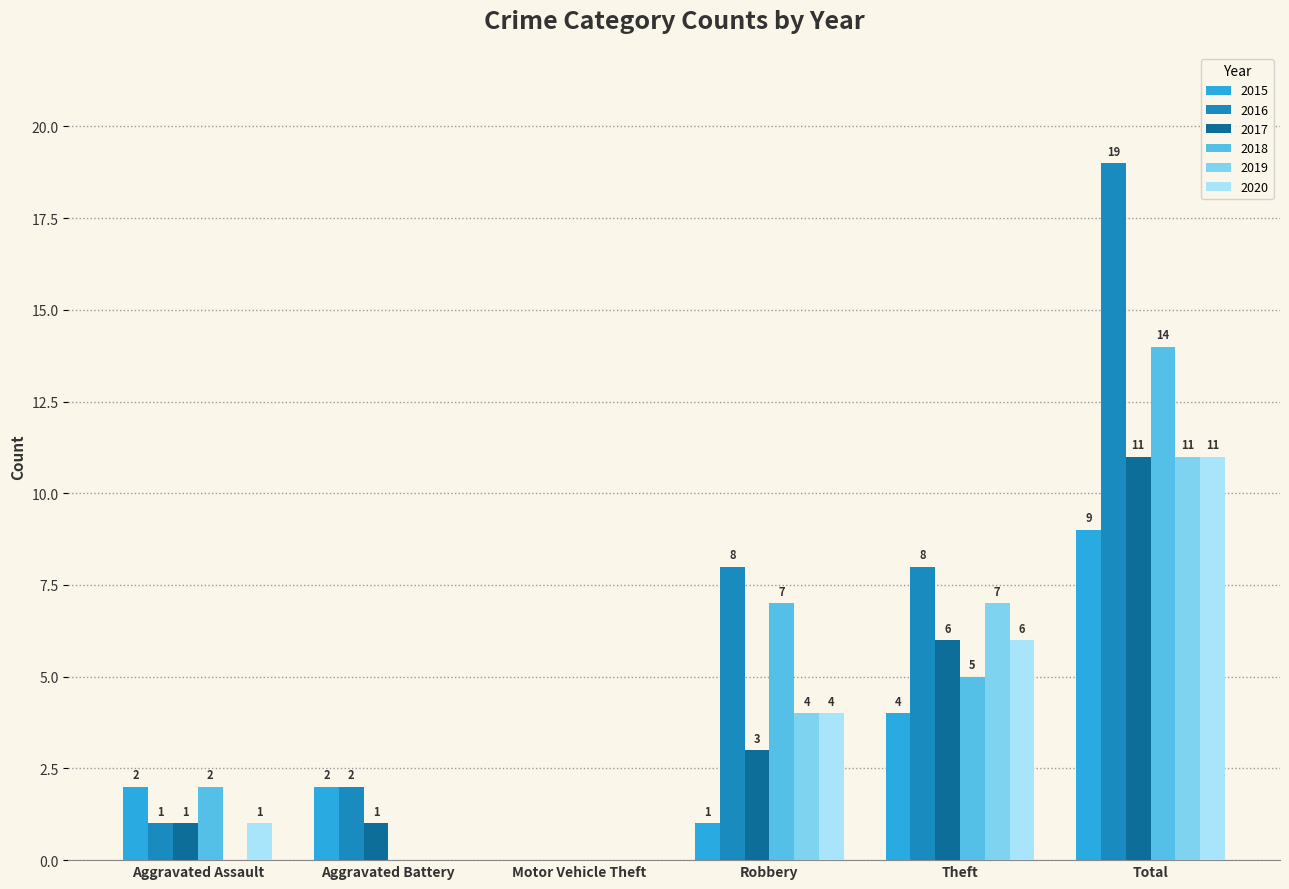

At which label does 2015 reach its peak?

Total